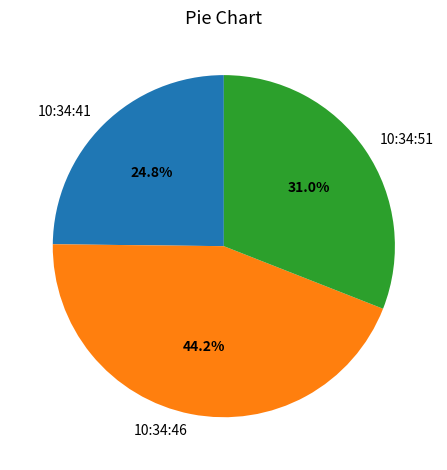

How many segments does this pie chart have?

3